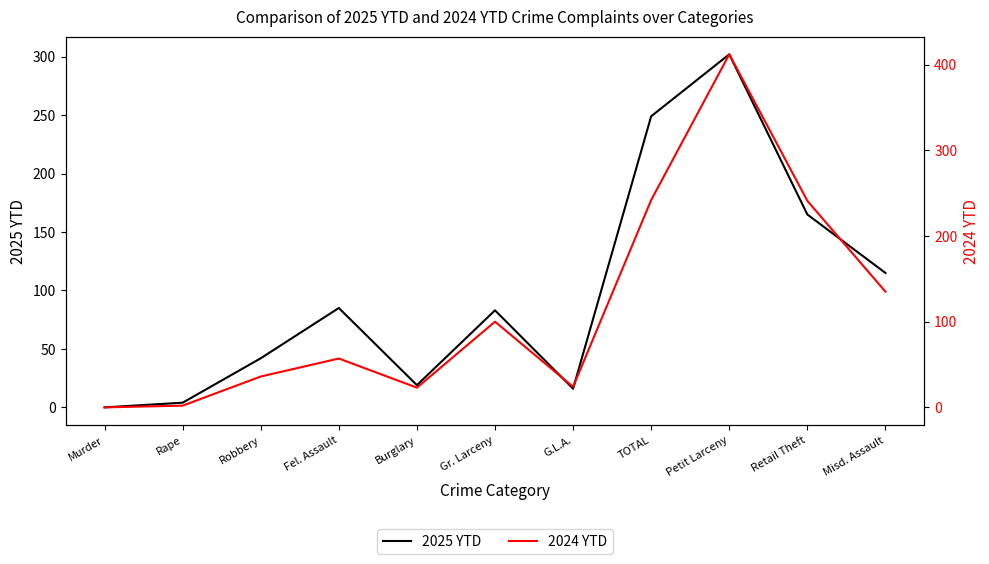

Where is 2025 YTD nearest to the value 151?

Retail Theft